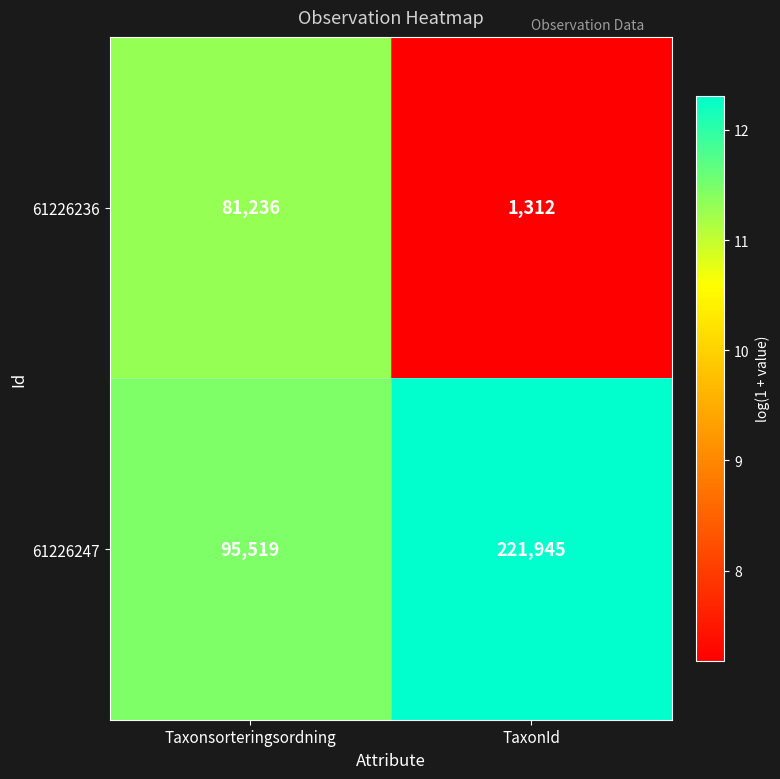

The value of 61226236 at Taxonsorteringsordning is 81236. True or false?

True